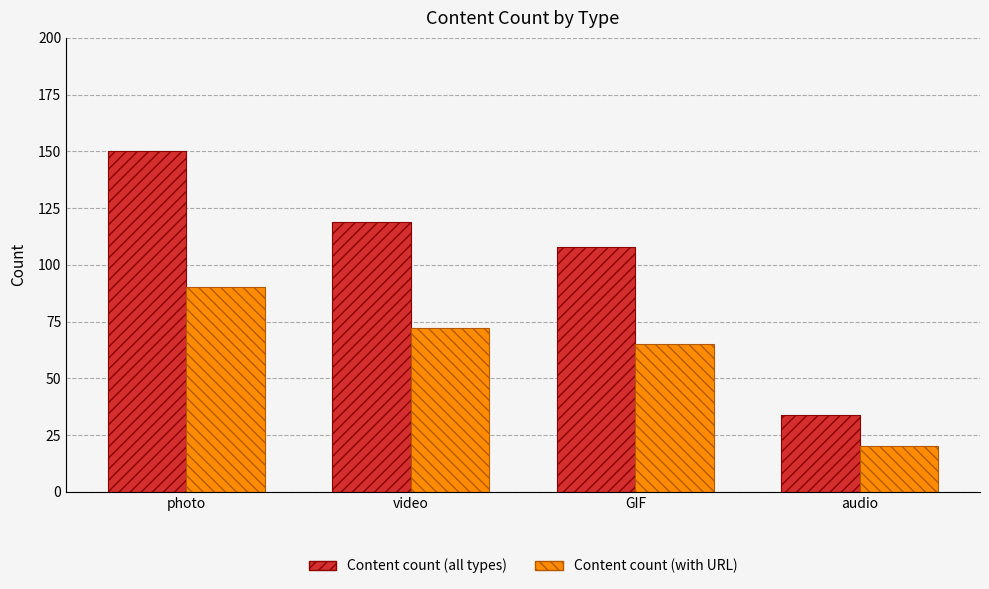

How many data points in Content count (with URL) are less than 72?

2